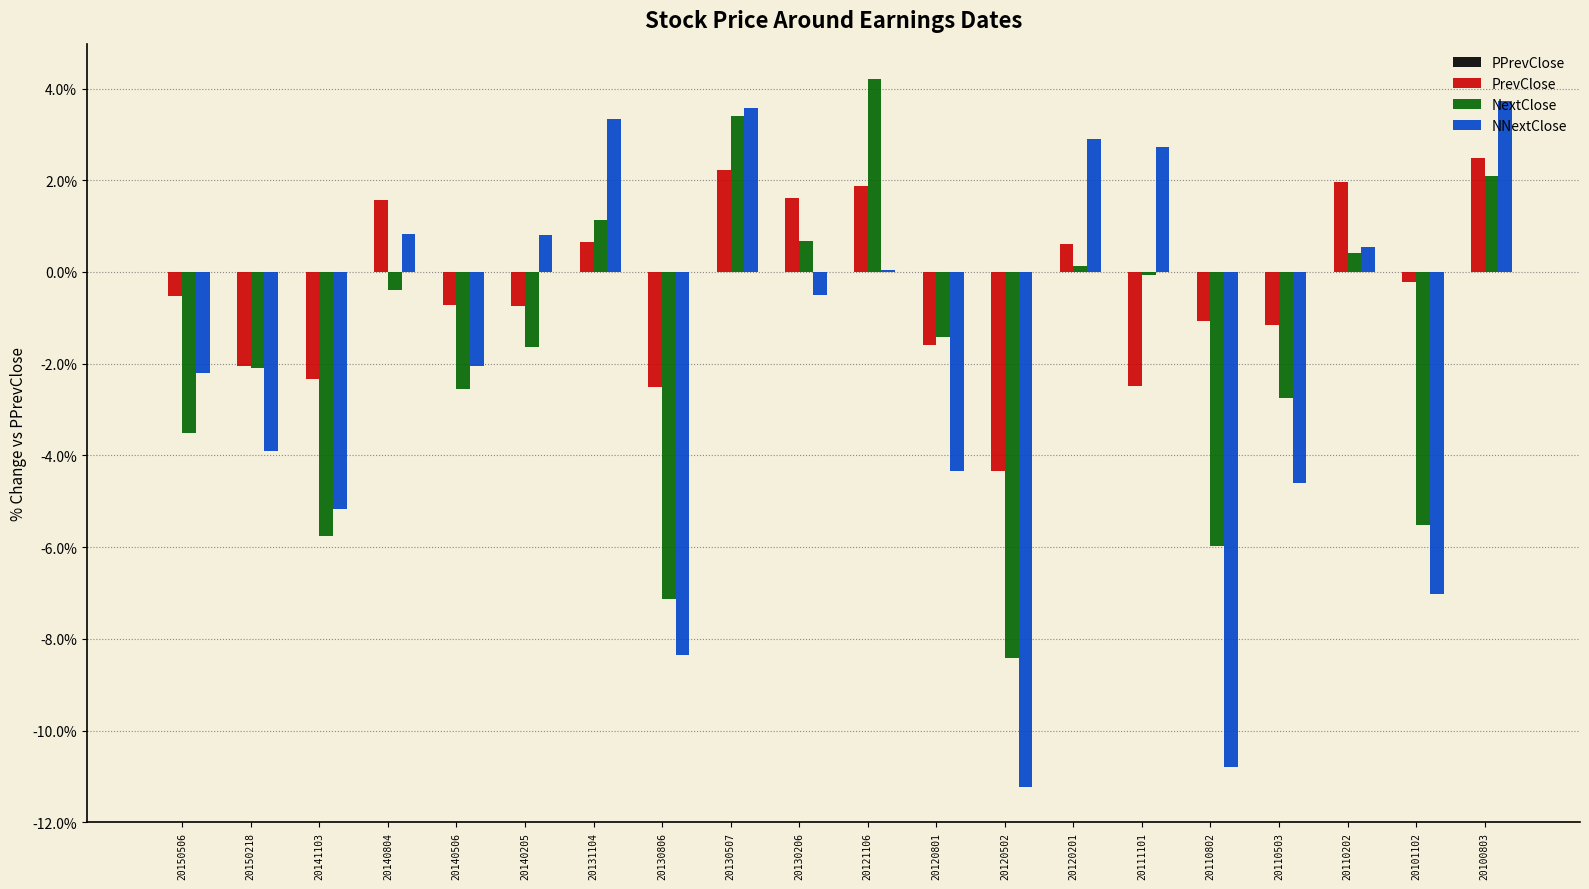

What is the total value across all series at 20110503?

-8.5